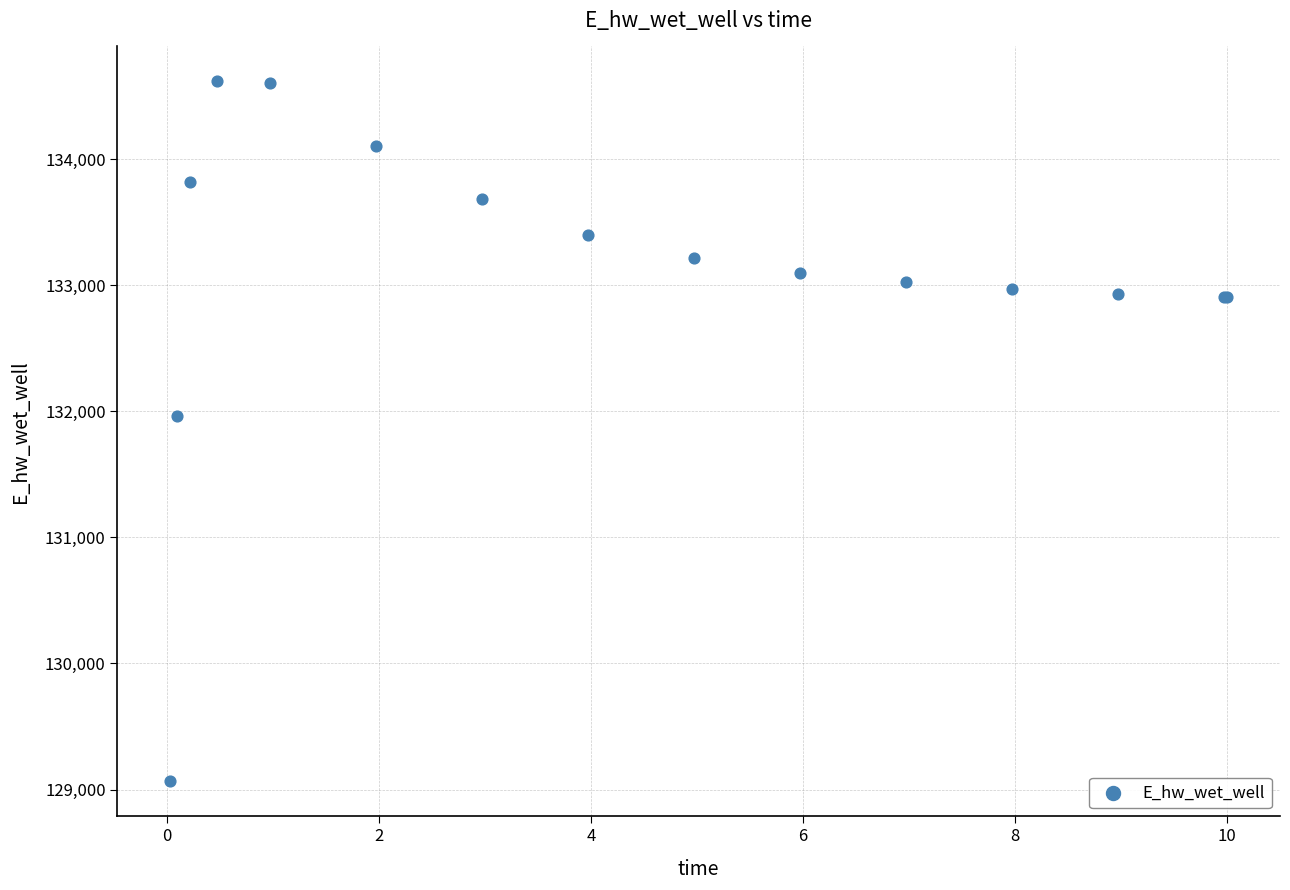

What Y value in the scatter plot is closest to 131840?

131960.8